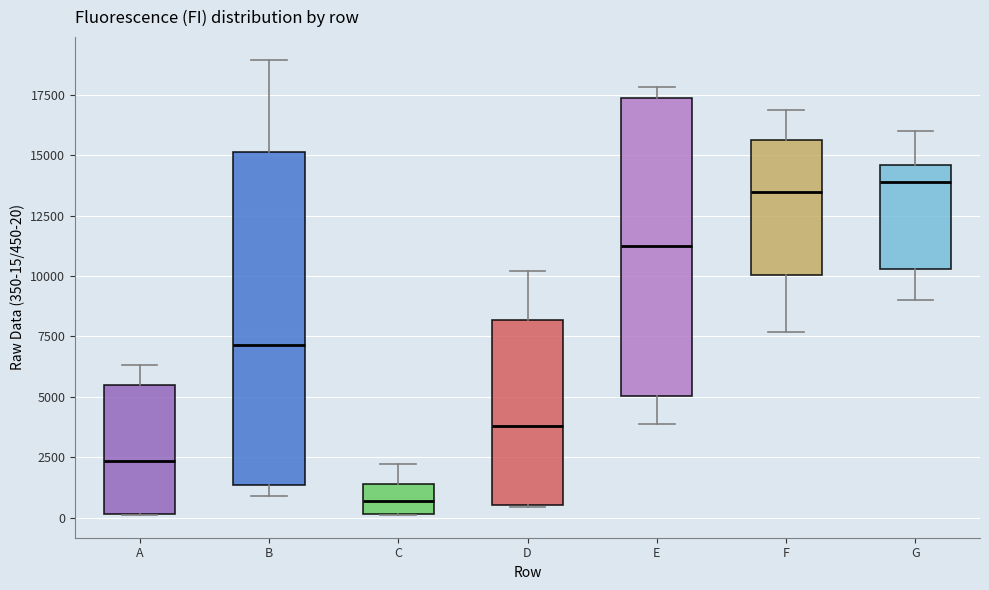

Reading left to right, read every box against the y-axis: the position of its median line, the range the box covers, and the ends of its whiskers. The values are not printed on the chart, so give them approximately, as read against the axis.

A: median 2500, box 0 to 5500, whiskers 0 to 6500
B: median 7000, box 1500 to 15000, whiskers 1000 to 19000
C: median 500, box 0 to 1500, whiskers 0 to 2000
D: median 4000, box 500 to 8000, whiskers 500 to 10000
E: median 11000, box 5000 to 17500, whiskers 4000 to 18000
F: median 13500, box 10000 to 15500, whiskers 7500 to 17000
G: median 14000, box 10500 to 14500, whiskers 9000 to 16000